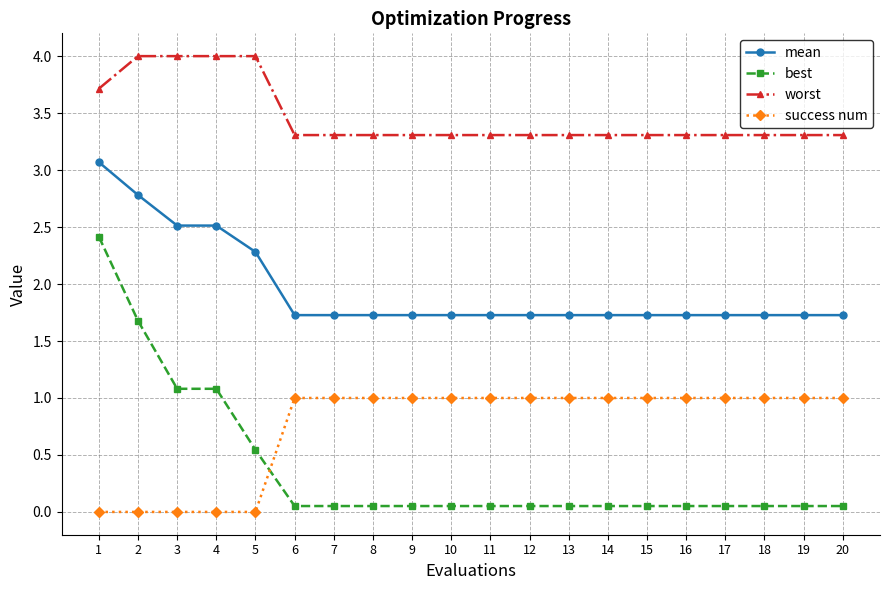

What is the difference between the maximum and second lowest values in the worst series?

0.7